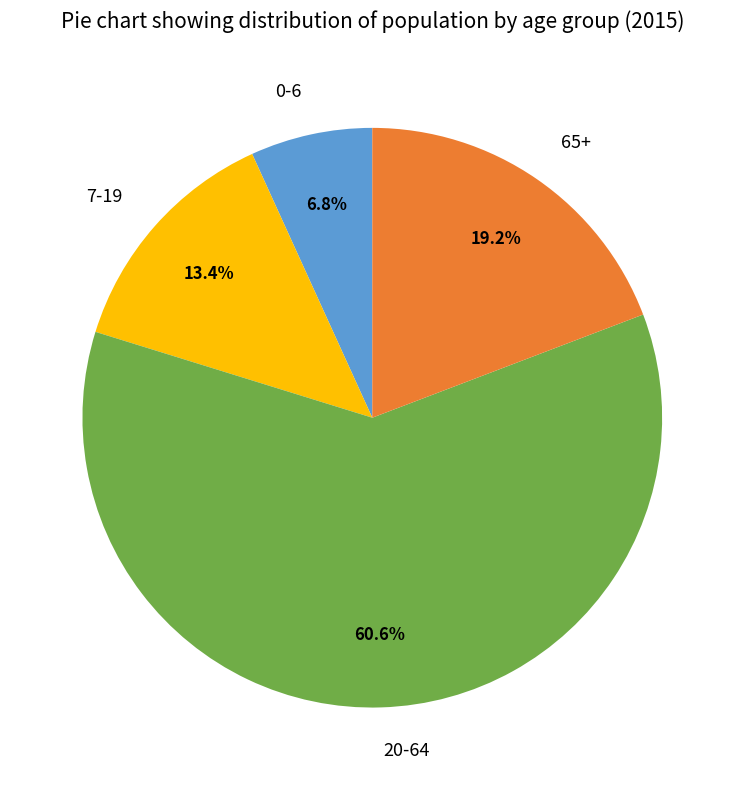

Which has a higher value, 65+ or 7-19?

65+